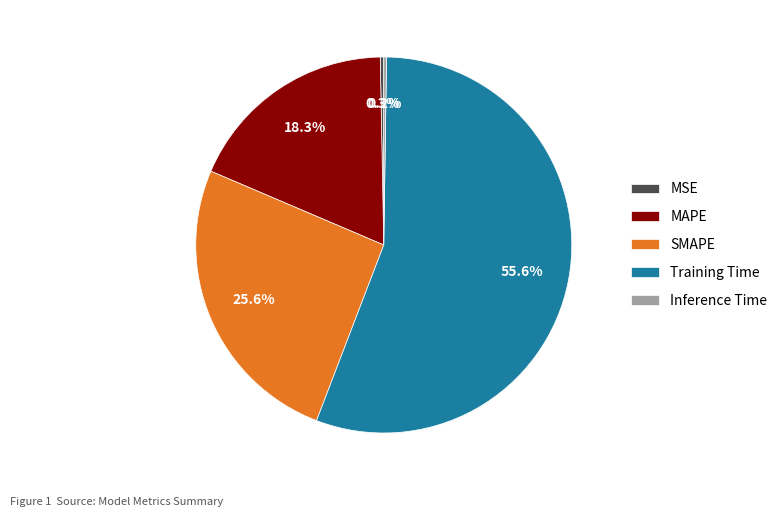

How much of the chart is everything except MAPE?

81.7%